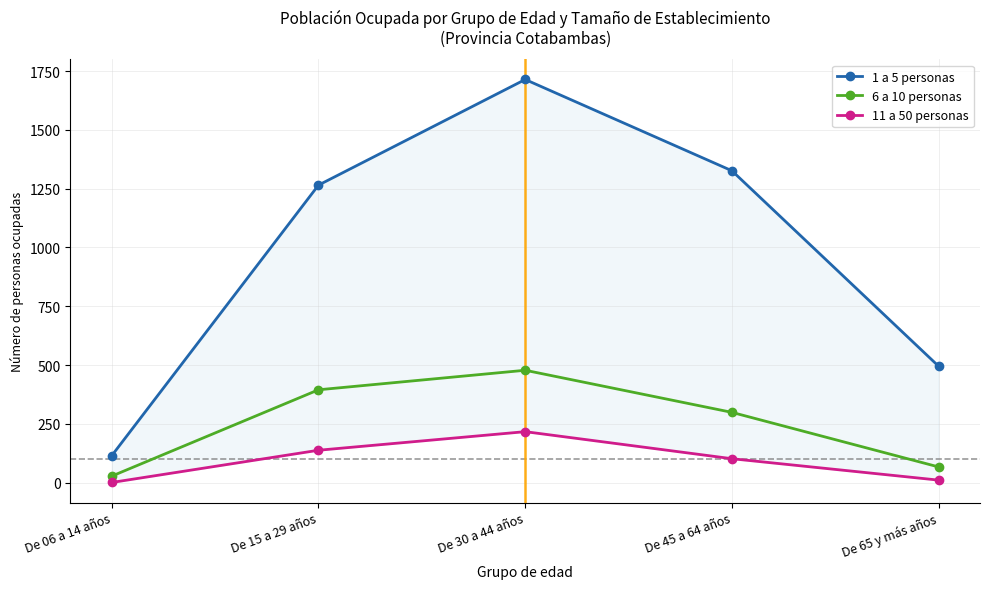

What is the label of the 2nd point from the right?

De 45 a 64 años